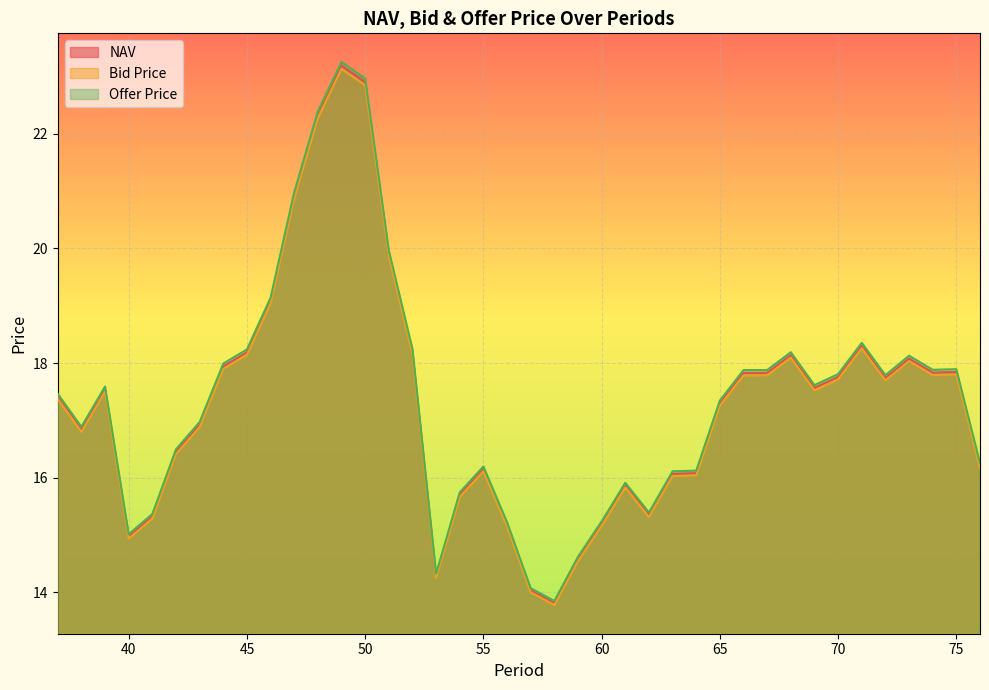

List the labels in order of Bid Price value, largest first.

49, 50, 48, 47, 51, 46, 71, 52, 45, 68, 73, 44, 75, 74, 67, 66, 70, 72, 69, 39, 37, 65, 43, 38, 42, 76, 55, 64, 63, 61, 54, 62, 41, 60, 56, 40, 59, 53, 57, 58